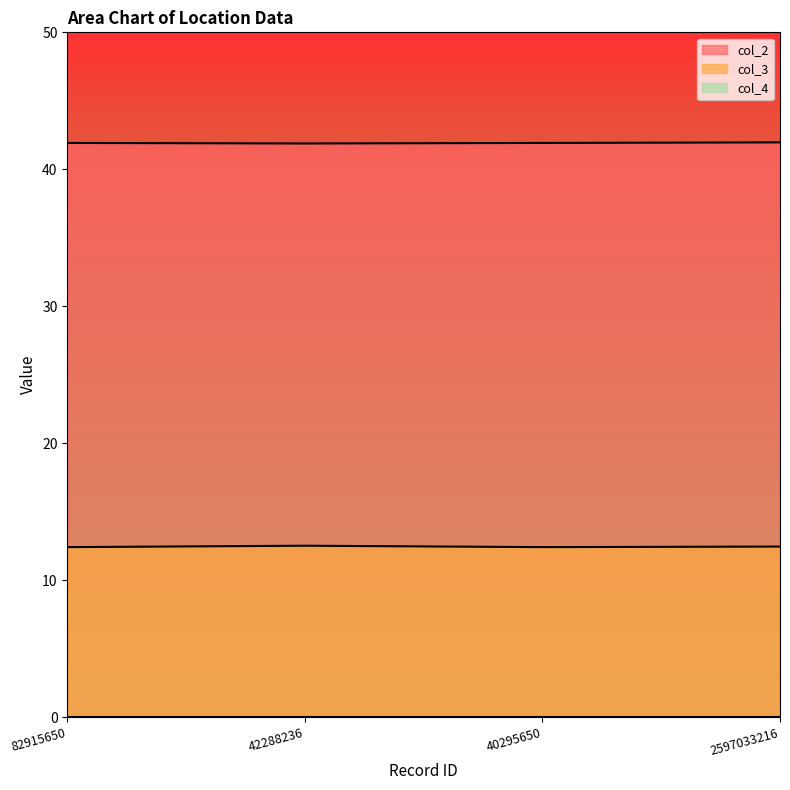

What is the label of the 3rd point from the right?

42288236